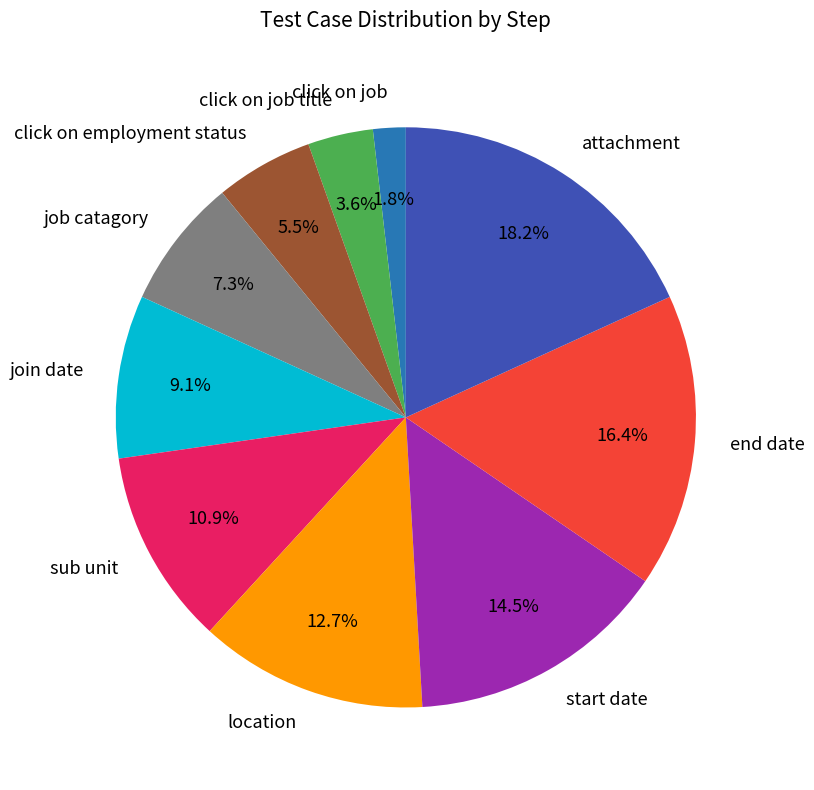

Do location and start date together represent more than half of the pie?

No